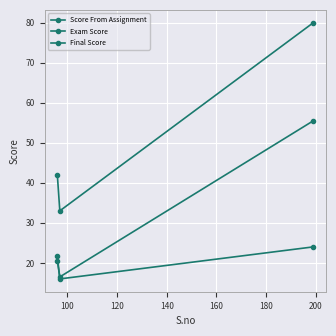

How many lines are shown in the chart?

3